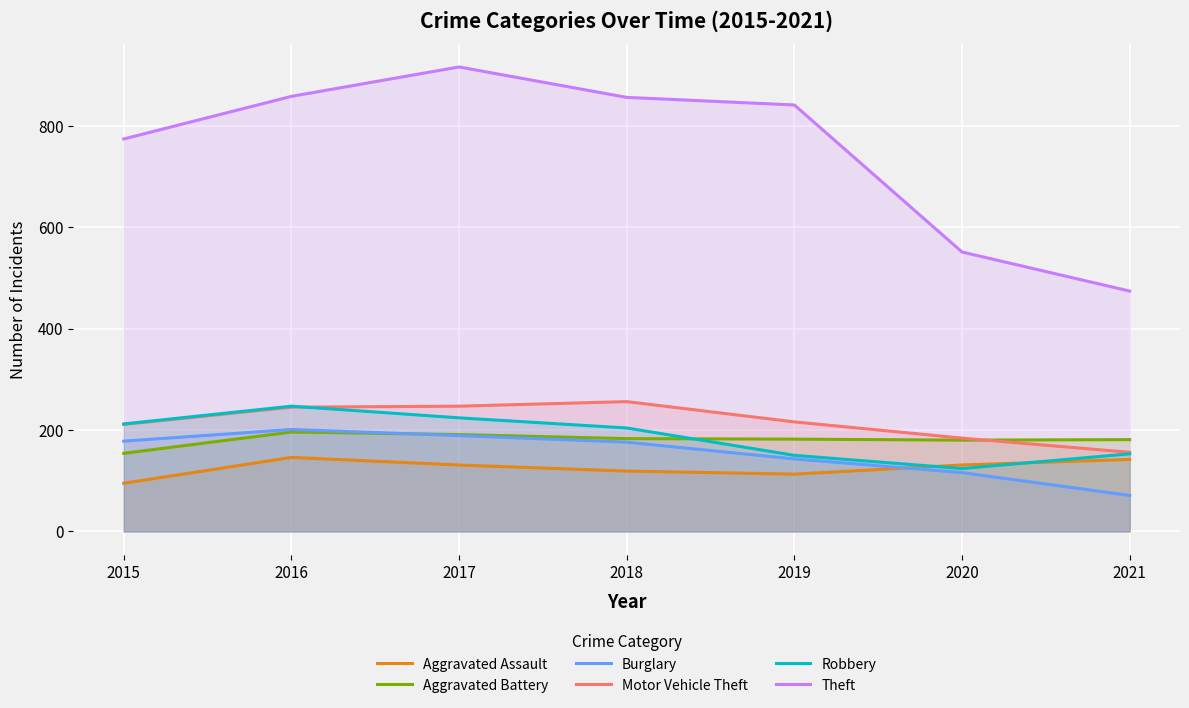

What is the smallest value displayed?

71